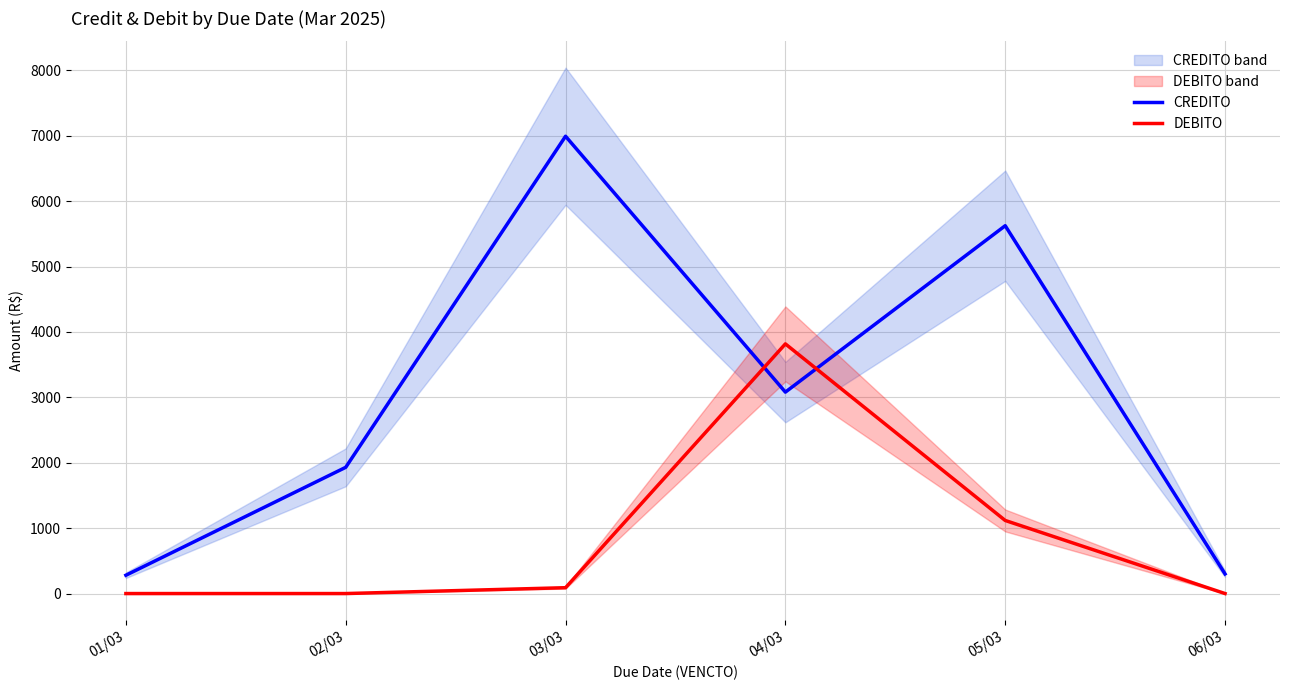

What is the total value across all series at 04/03?

6897.2